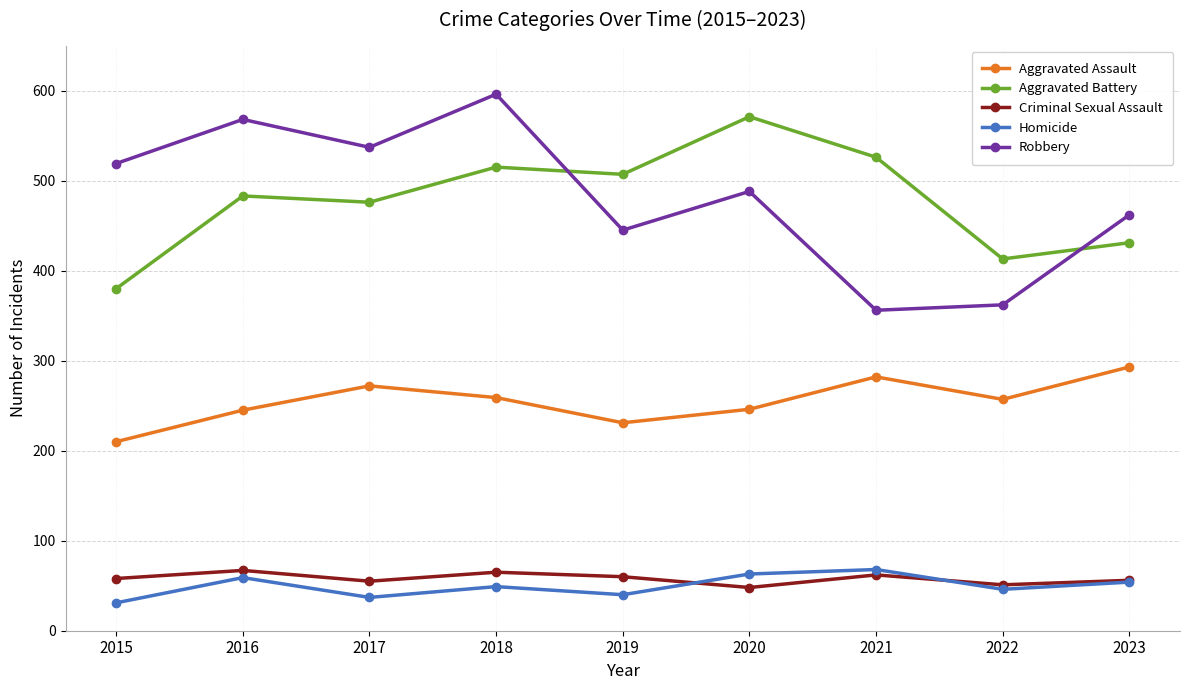

At which category does the chart reach its peak across all series?

2018